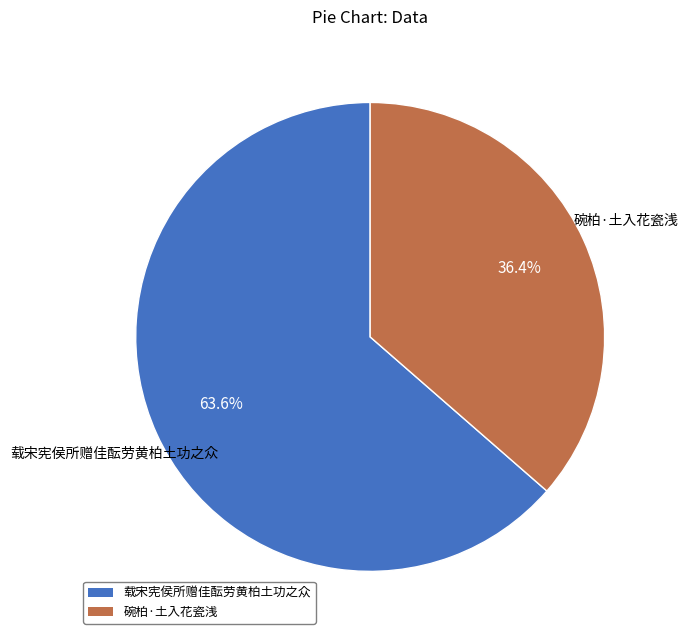

Approximately how many times larger is the value at 碗柏·土入花瓷浅 compared to 载宋宪侯所赠佳酝劳黄柏土功之众?

0.6